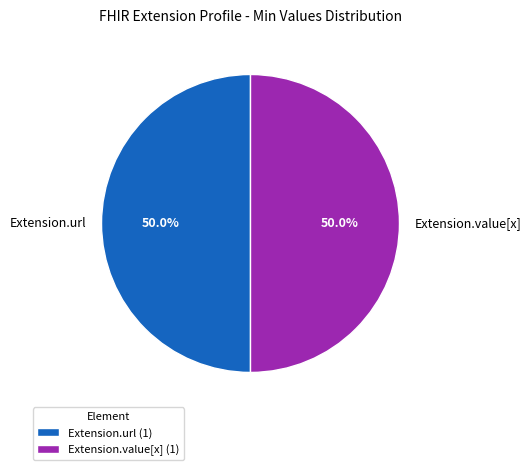

What is the total percentage of Extension.url and Extension.value[x]?

100.0%